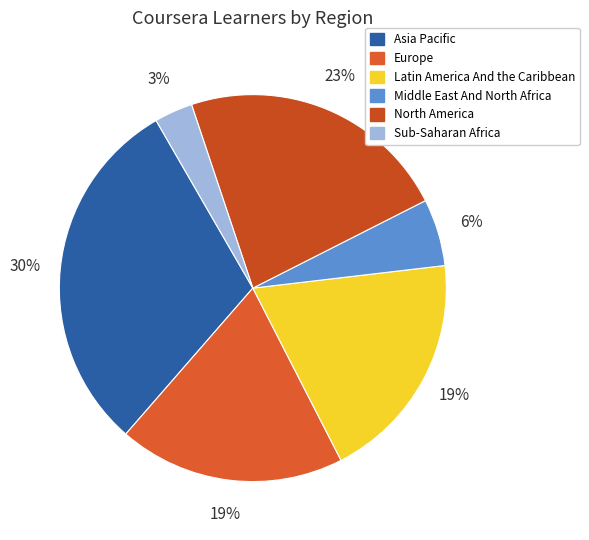

To the nearest percent, what portion does Europe represent?

19%